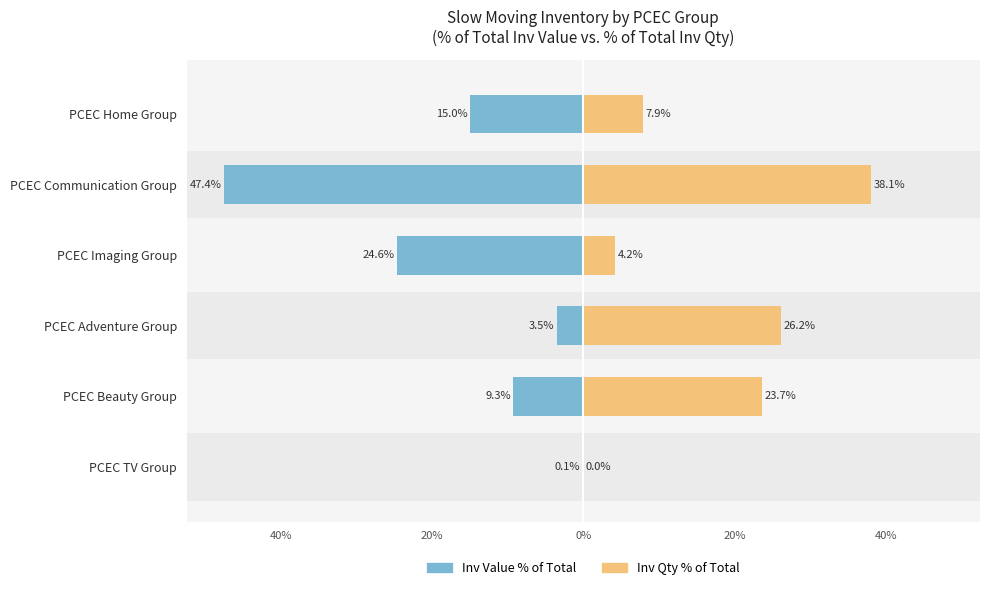

Does the chart contain stacked bars?

No